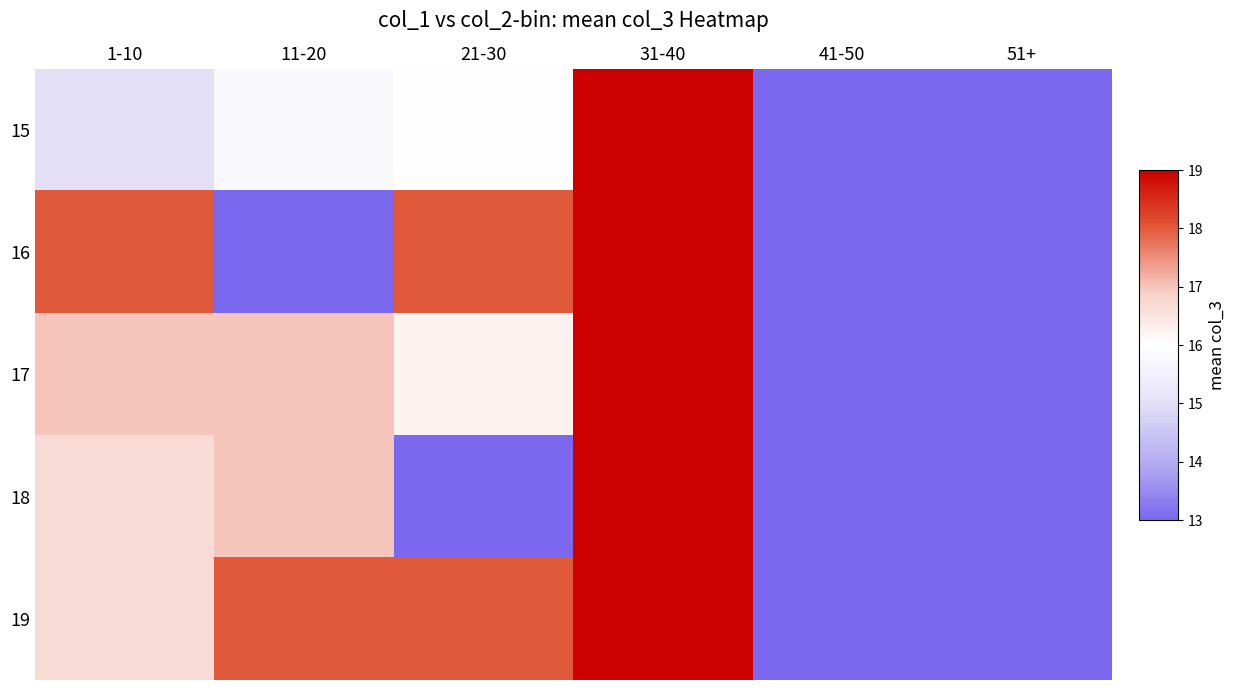

Which category has the lowest value across all series?

41-50